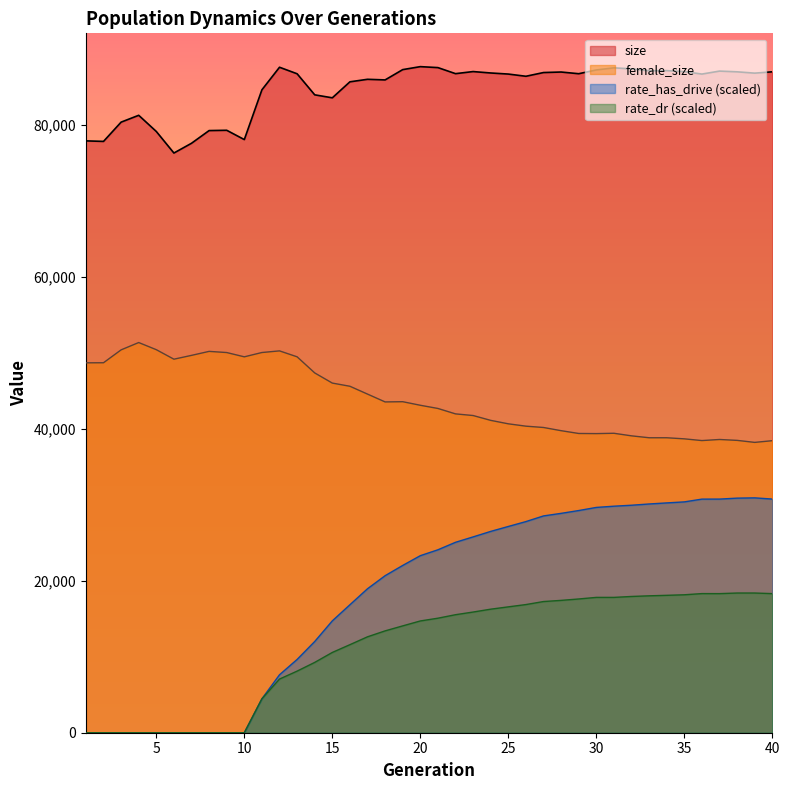

Which has a higher value, 32 or 7?

32